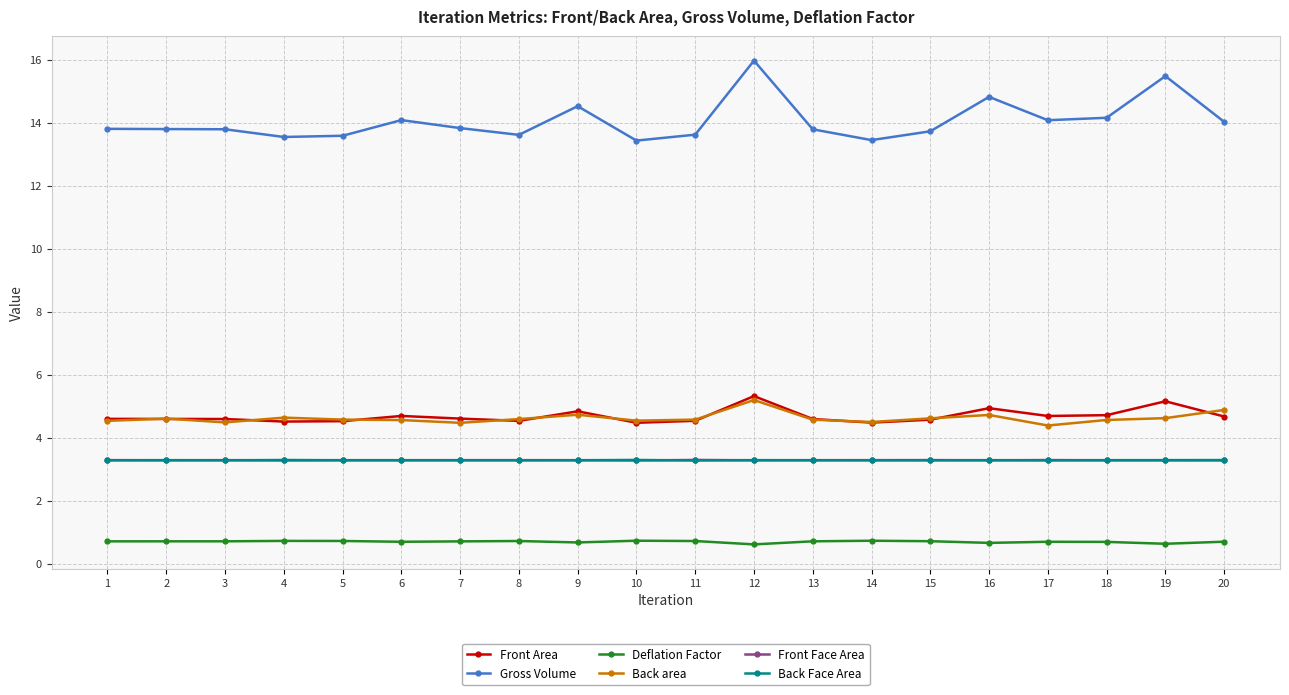

What is the minimum value for Front Face Area?

3.3